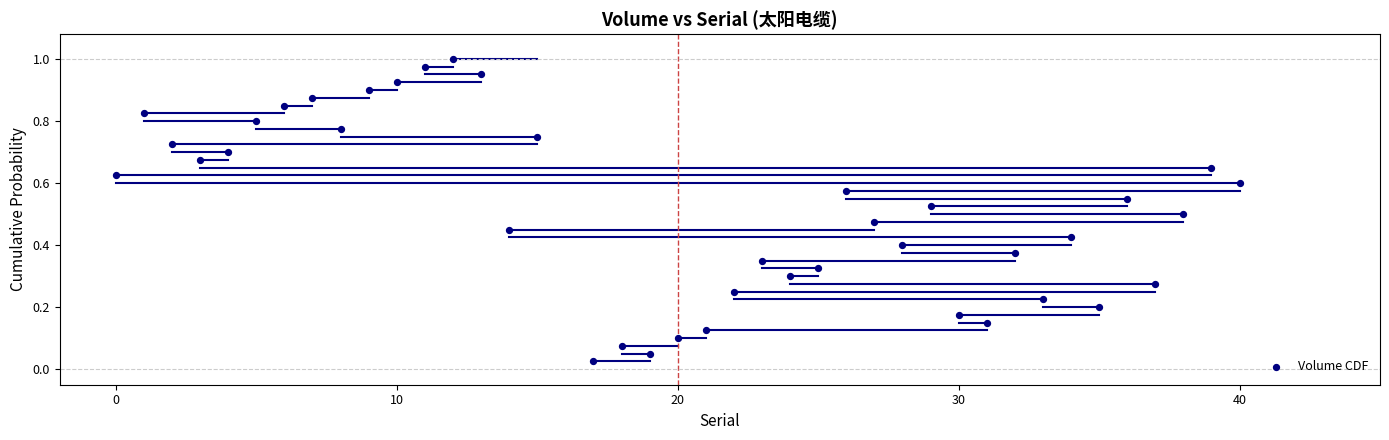

What is the range of X values (max minus min)?

40.0